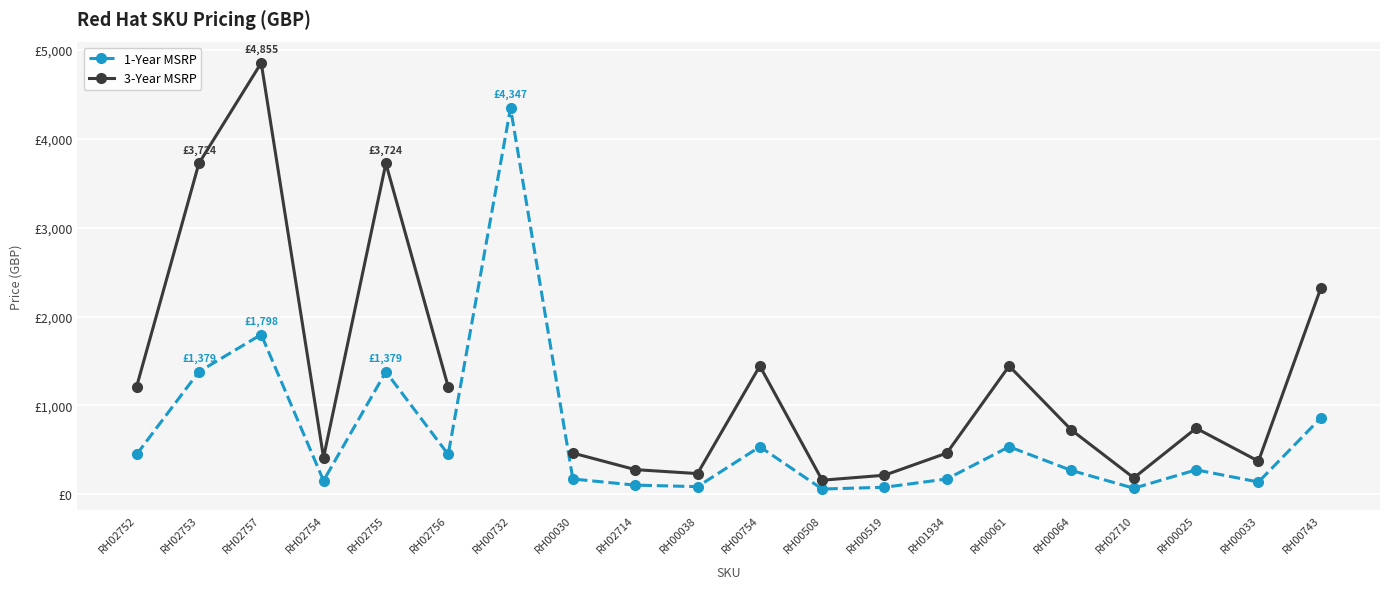

Which category has the highest value across all series?

RH02757